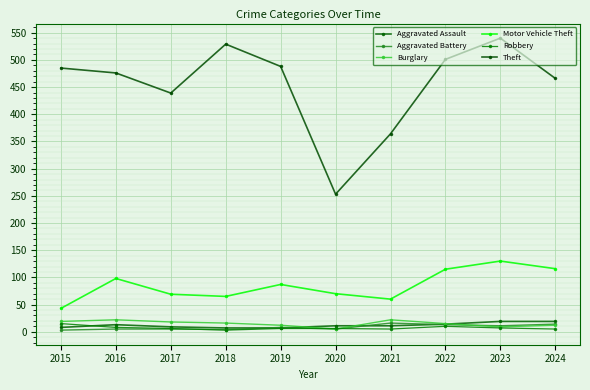

At which label is Theft closest to 396?

2021